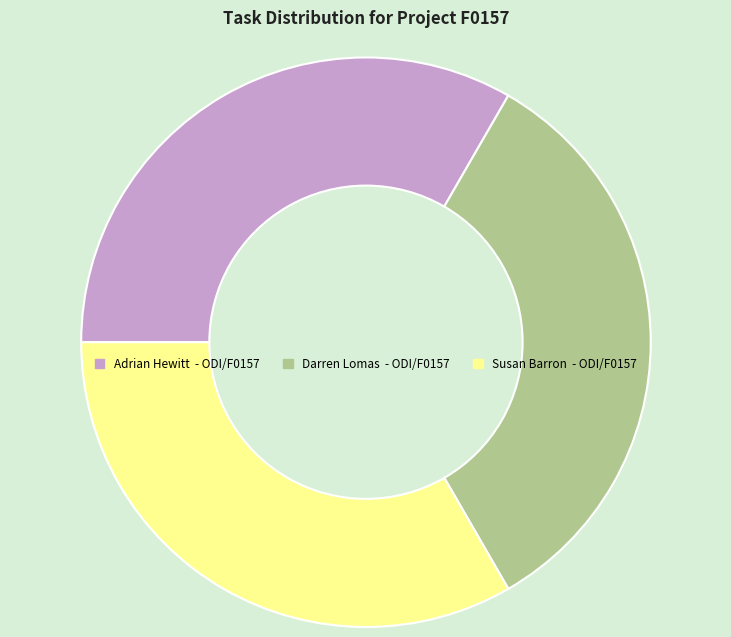

Is the sum of Adrian Hewitt - ODI/F0157 and Susan Barron - ODI/F0157 greater than half?

Yes